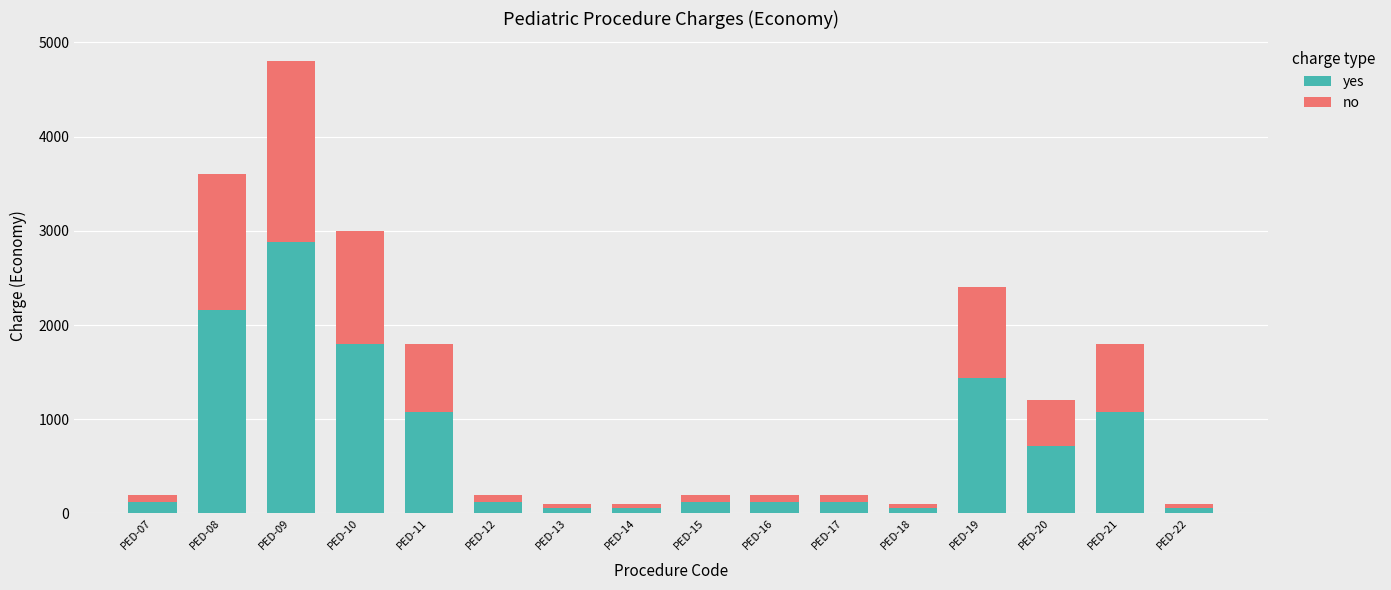

What are all the series names shown in the legend?

yes, no